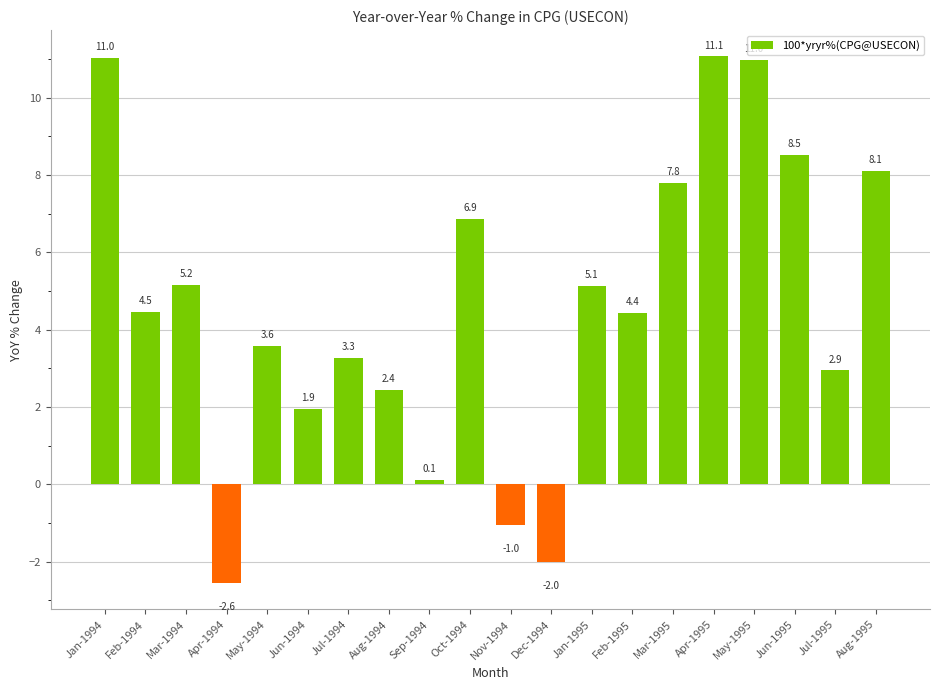

What is the label of the 9th bar from the left?

Sep-1994